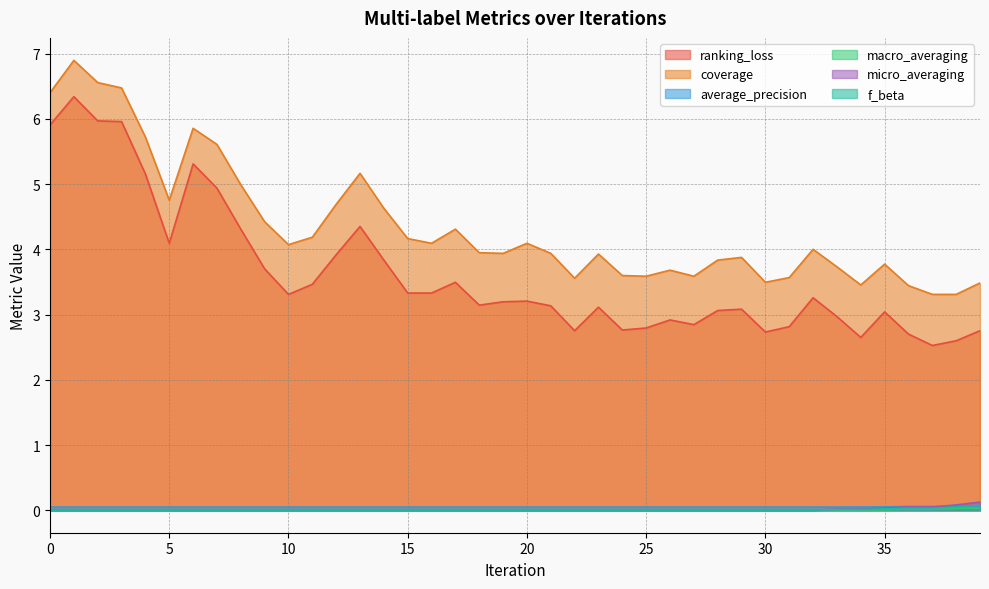

Reading right to left, list all the values displayed in this chart.

ranking_loss: 39=2.8	38=2.6	37=2.5	36=2.7	35=3.0	34=2.6	33=3.0	32=3.3	31=2.8	30=2.7	29=3.1	28=3.1	27=2.8	26=2.9	25=2.8	24=2.8	23=3.1	22=2.8	21=3.1	20=3.2	19=3.2	18=3.1	17=3.5	16=3.3	15=3.3	14=3.8	13=4.4	12=3.9	11=3.5	10=3.3	9=3.7	8=4.3	7=4.9	6=5.3	5=4.1	4=5.2	3=6.0	2=6.0	1=6.3	0=5.9
coverage: 39=3.5	38=3.3	37=3.3	36=3.4	35=3.8	34=3.5	33=3.7	32=4.0	31=3.6	30=3.5	29=3.9	28=3.8	27=3.6	26=3.7	25=3.6	24=3.6	23=3.9	22=3.6	21=3.9	20=4.1	19=3.9	18=3.9	17=4.3	16=4.1	15=4.2	14=4.6	13=5.2	12=4.7	11=4.2	10=4.1	9=4.4	8=5.0	7=5.6	6=5.9	5=4.8	4=5.7	3=6.5	2=6.6	1=6.9	0=6.4
average_precision: 39=0.1	38=0.1	37=0.1	36=0.1	35=0.1	34=0.0	33=0.0	32=0.0	31=0.0	30=0.0	29=0.0	28=0.0	27=0.0	26=0.0	25=0.0	24=0.0	23=0.0	22=0.0	21=0.0	20=0.0	19=0.0	18=0.0	17=0.0	16=0.0	15=0.0	14=0.0	13=0.0	12=0.0	11=0.0	10=0.0	9=0.0	8=0.0	7=0.0	6=0.0	5=0.0	4=0.0	3=0.0	2=0.0	1=0.0	0=0.0
macro_averaging: 39=0.0	38=0.0	37=0.0	36=0.0	35=0.0	34=0.0	33=0.0	32=0.0	31=0.0	30=0.0	29=0.0	28=0.0	27=0.0	26=0.0	25=0.0	24=0.0	23=0.0	22=0.0	21=0.0	20=0.0	19=0.0	18=0.0	17=0.0	16=0.0	15=0.0	14=0.0	13=0.0	12=0.0	11=0.0	10=0.0	9=0.0	8=0.0	7=0.0	6=0.0	5=0.0	4=0.0	3=0.0	2=0.0	1=0.0	0=0.0
micro_averaging: 39=0.1	38=0.1	37=0.0	36=0.0	35=0.0	34=0.0	33=0.0	32=0.0	31=0.0	30=0.0	29=0.0	28=0.0	27=0.0	26=0.0	25=0.0	24=0.0	23=0.0	22=0.0	21=0.0	20=0.0	19=0.0	18=0.0	17=0.0	16=0.0	15=0.0	14=0.0	13=0.0	12=0.0	11=0.0	10=0.0	9=0.0	8=0.0	7=0.0	6=0.0	5=0.0	4=0.0	3=0.0	2=0.0	1=0.0	0=0.0
f_beta: 39=0.1	38=0.0	37=0.0	36=0.0	35=0.0	34=0.0	33=0.0	32=0.0	31=0.0	30=0.0	29=0.0	28=0.0	27=0.0	26=0.0	25=0.0	24=0.0	23=0.0	22=0.0	21=0.0	20=0.0	19=0.0	18=0.0	17=0.0	16=0.0	15=0.0	14=0.0	13=0.0	12=0.0	11=0.0	10=0.0	9=0.0	8=0.0	7=0.0	6=0.0	5=0.0	4=0.0	3=0.0	2=0.0	1=0.0	0=0.0